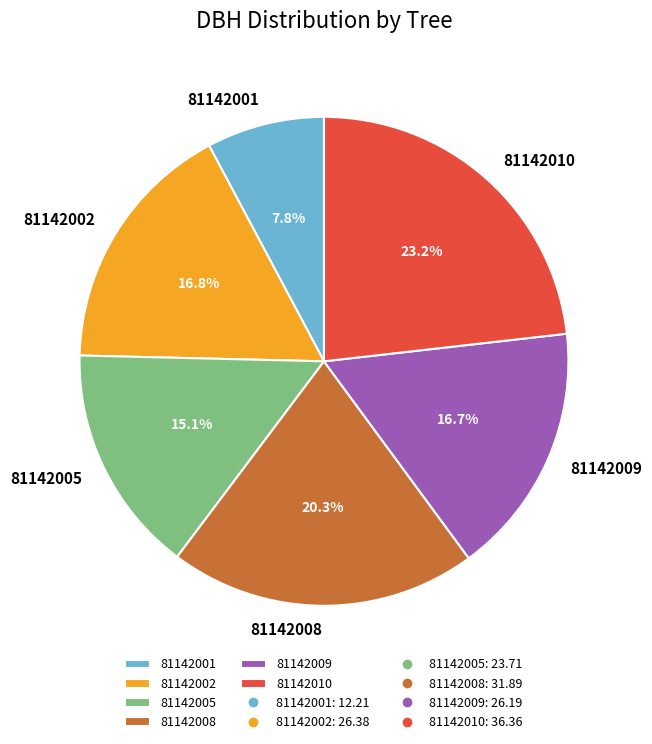

Is there a majority slice in this chart?

No